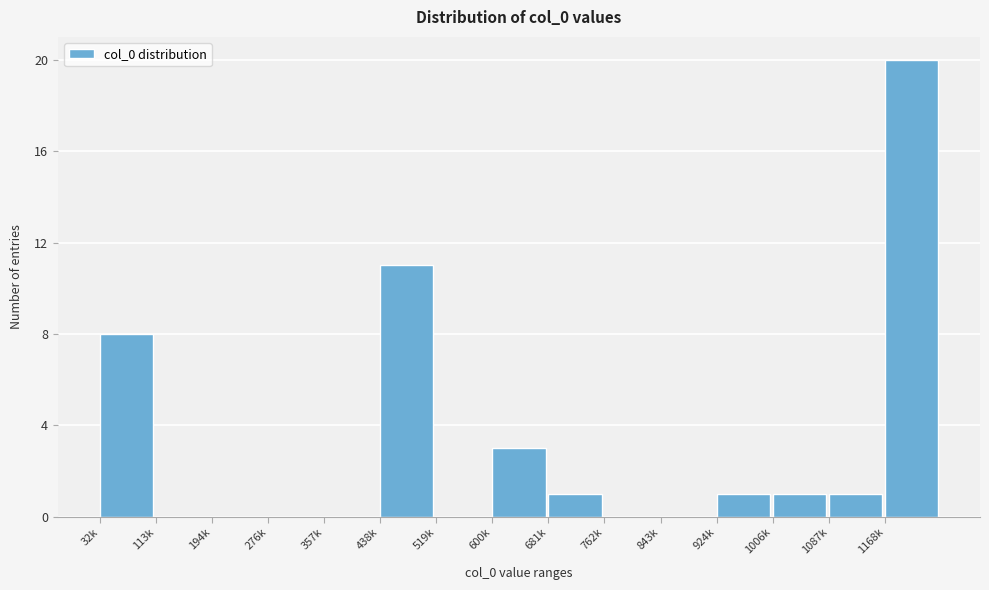

Reading right to left, extract all data points from this chart.

1168k=20	1087k=1	1006k=1	924k=1	843k=0	762k=0	681k=1	600k=3	519k=0	438k=11	357k=0	276k=0	194k=0	113k=0	32k=8